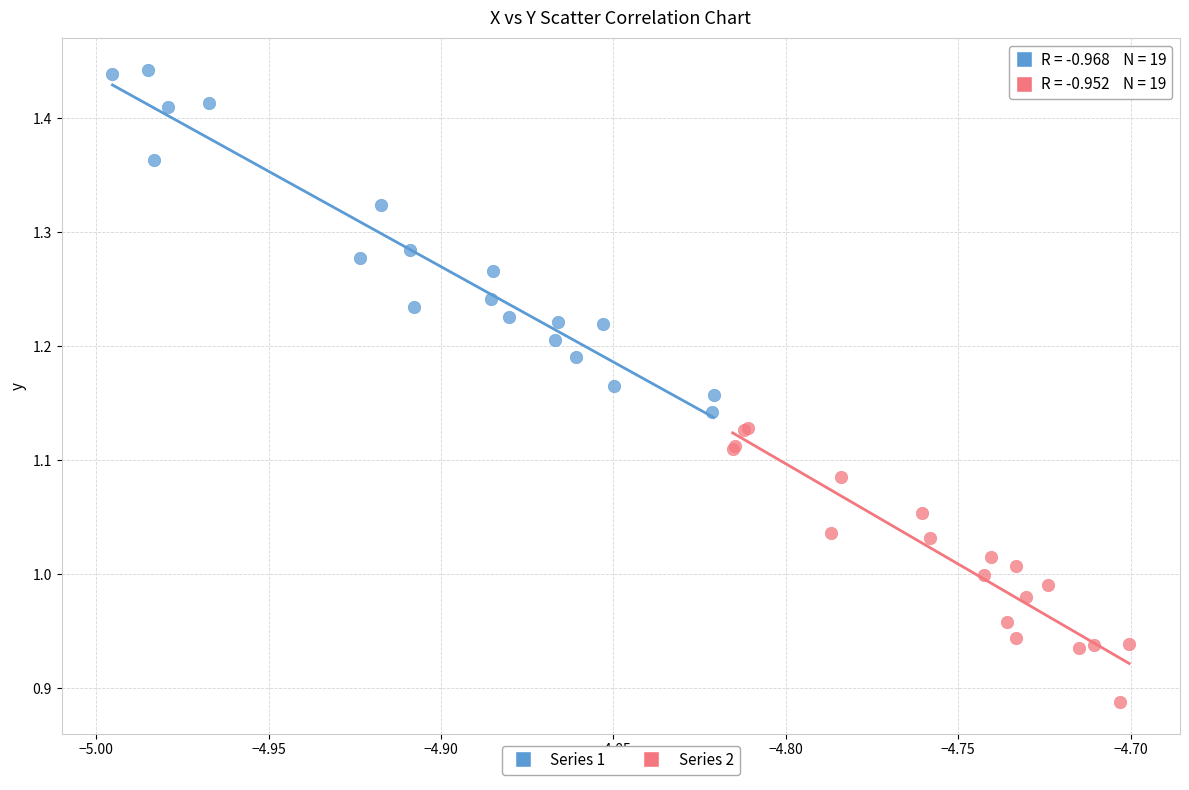

What are all the series names shown in the legend?

Series 1, Series 2